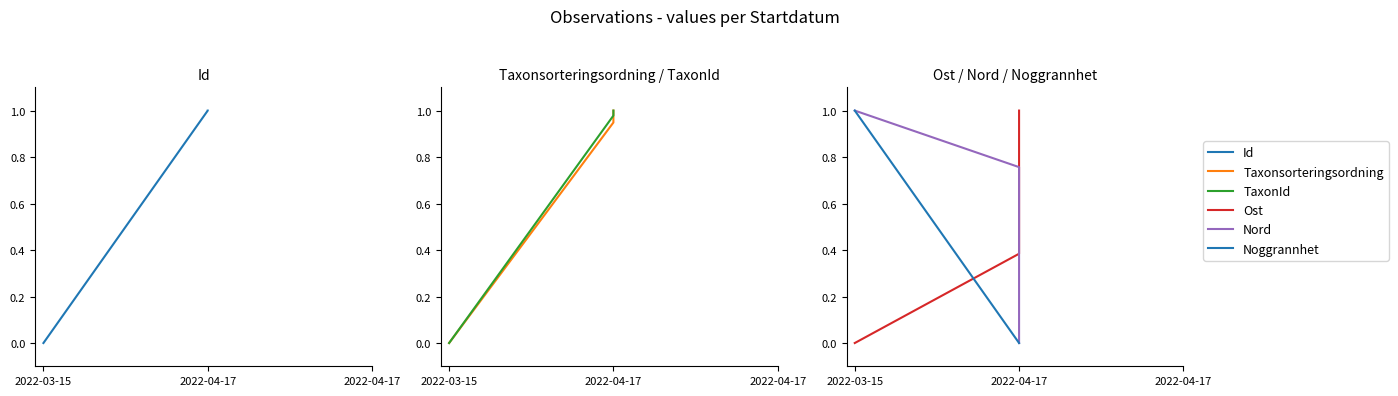

How many Noggrannhet values are between 0 and 1?

3